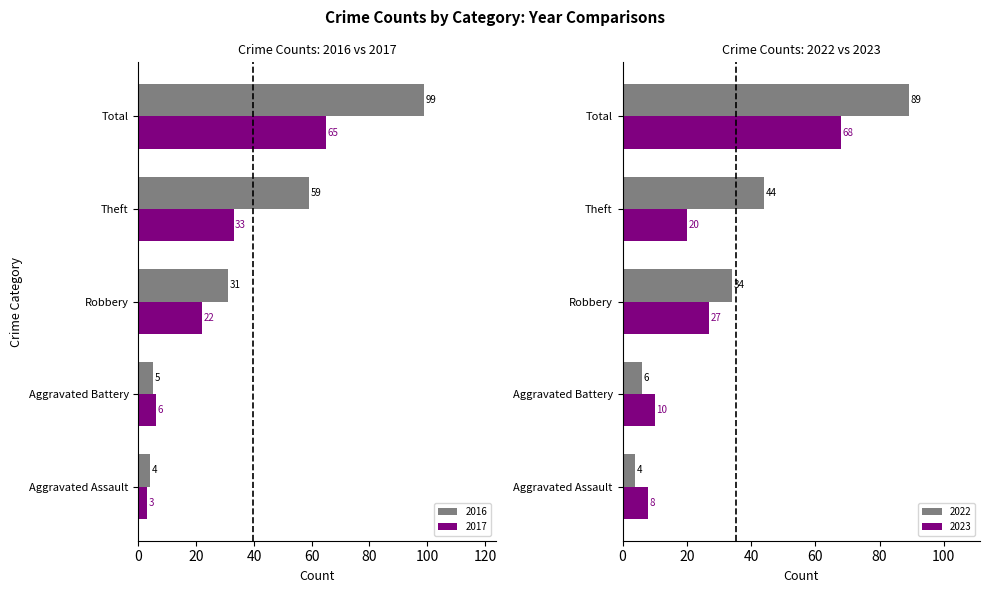

Reading left to right, list all the values displayed in this chart.

2017: Aggravated Assault=3	Aggravated Battery=6	Robbery=22	Theft=33	Total=65
2018: Aggravated Assault=4	Aggravated Battery=5	Robbery=31	Theft=59	Total=99
2022: Aggravated Assault=4	Aggravated Battery=6	Robbery=34	Theft=44	Total=89
2023: Aggravated Assault=8	Aggravated Battery=10	Robbery=27	Theft=20	Total=68